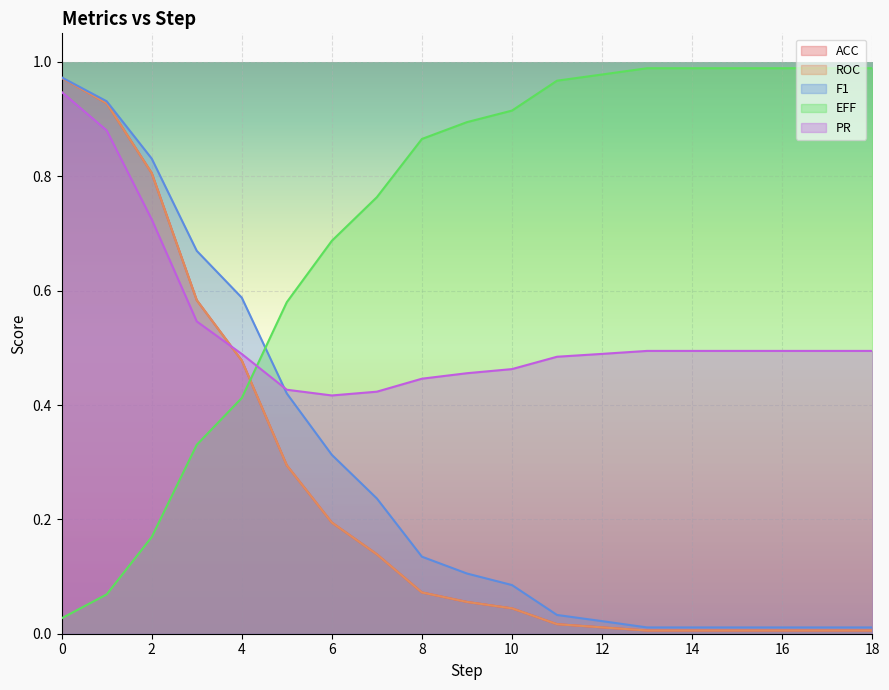

Reading left to right, transcribe all the data shown in this chart.

ACC: 1.0	0.9	0.8	0.6	0.5	0.3	0.2	0.1	0.1	0.1	0.0	0.0	0.0	0.0	0.0	0.0	0.0	0.0	0.0
ROC: 1.0	0.9	0.8	0.6	0.5	0.3	0.2	0.1	0.1	0.1	0.0	0.0	0.0	0.0	0.0	0.0	0.0	0.0	0.0
F1: 1.0	0.9	0.8	0.7	0.6	0.4	0.3	0.2	0.1	0.1	0.1	0.0	0.0	0.0	0.0	0.0	0.0	0.0	0.0
EFF: 0.0	0.1	0.2	0.3	0.4	0.6	0.7	0.8	0.9	0.9	0.9	1.0	1.0	1.0	1.0	1.0	1.0	1.0	1.0
PR: 0.9	0.9	0.7	0.5	0.5	0.4	0.4	0.4	0.4	0.5	0.5	0.5	0.5	0.5	0.5	0.5	0.5	0.5	0.5